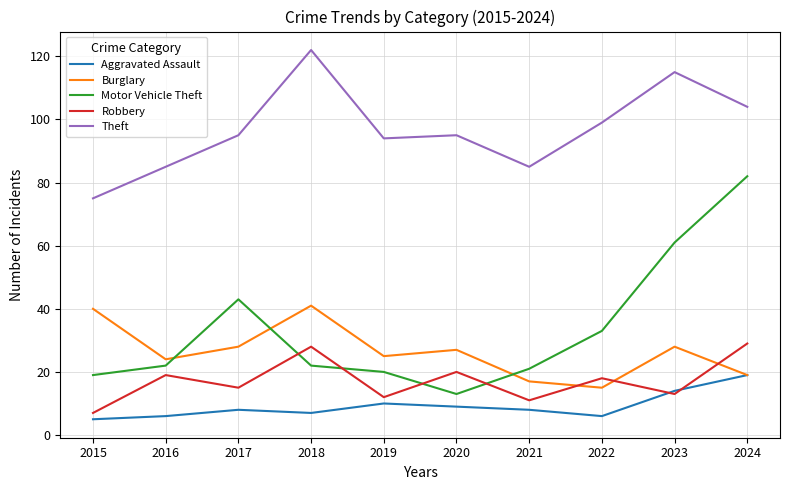

What is the sum of the Robbery values at 2015 and 2016?

26